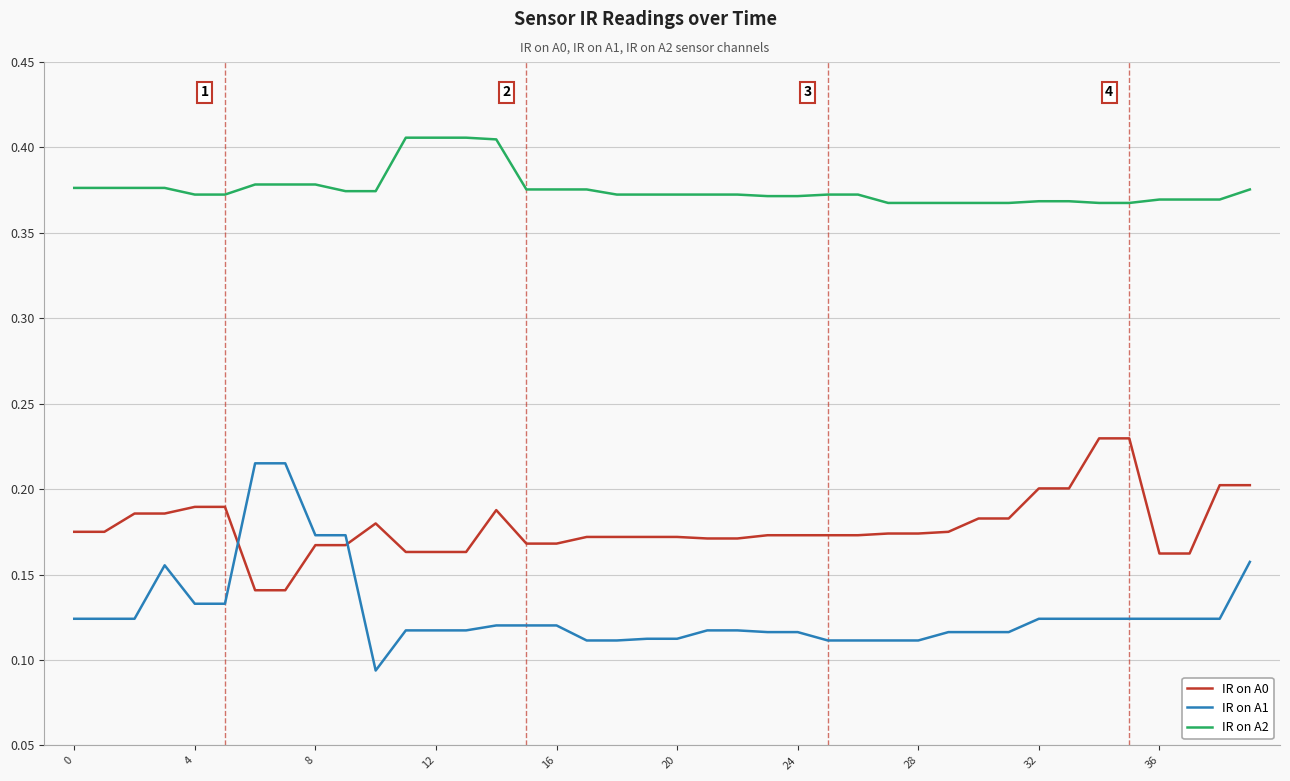

True or false: IR on A1 and IR on A2 intersect in this chart.

False